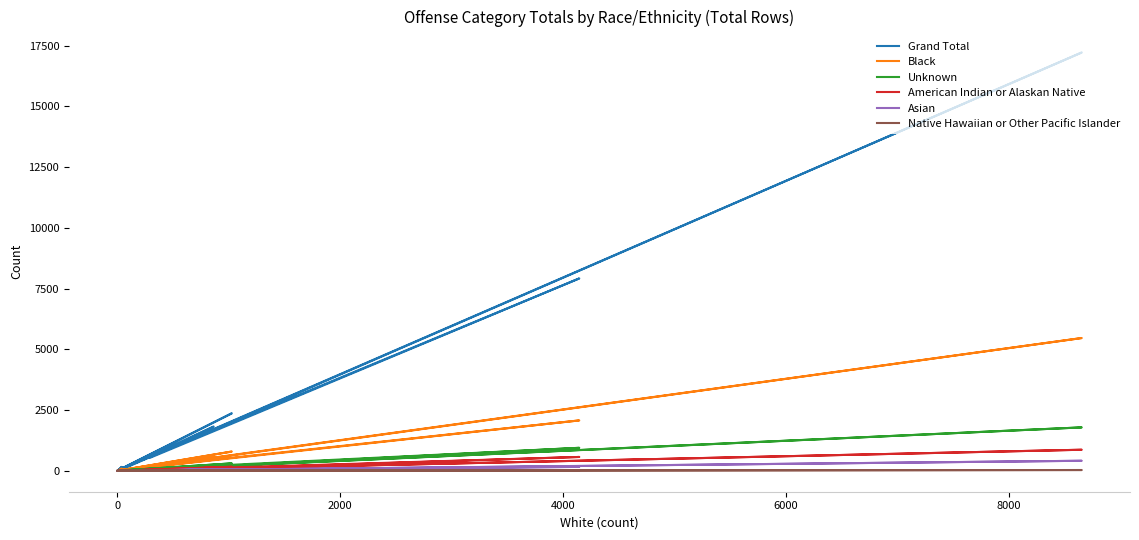

How many lines are shown in the chart?

6